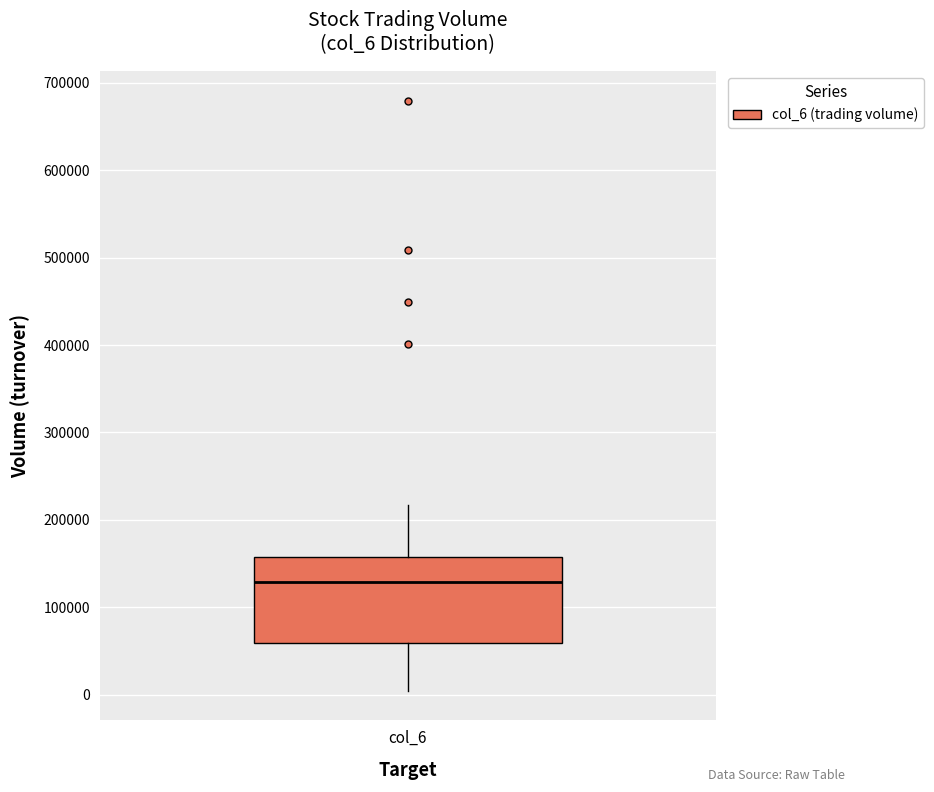

Transcribe this box plot: give where the median line is, the range the box spans, and where the two whiskers end, as read against the y-axis. The values are not printed on the chart, so give them approximately, as read against the axis.

median 130000, box 60000 to 160000, whiskers 0 to 220000